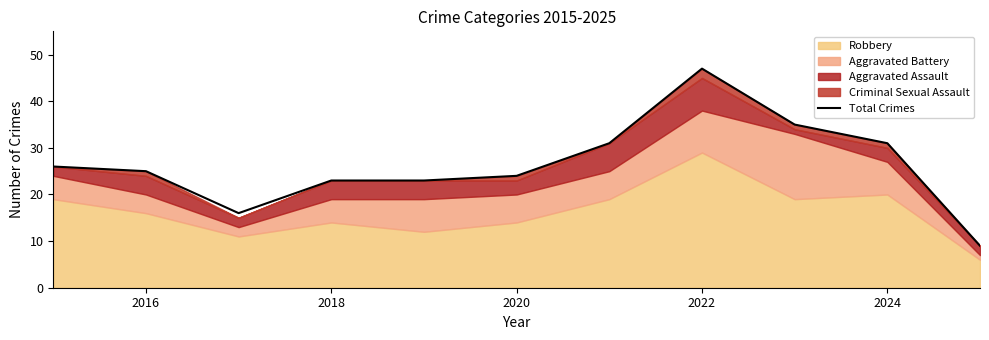

What is the difference between the maximum and second lowest values?

31